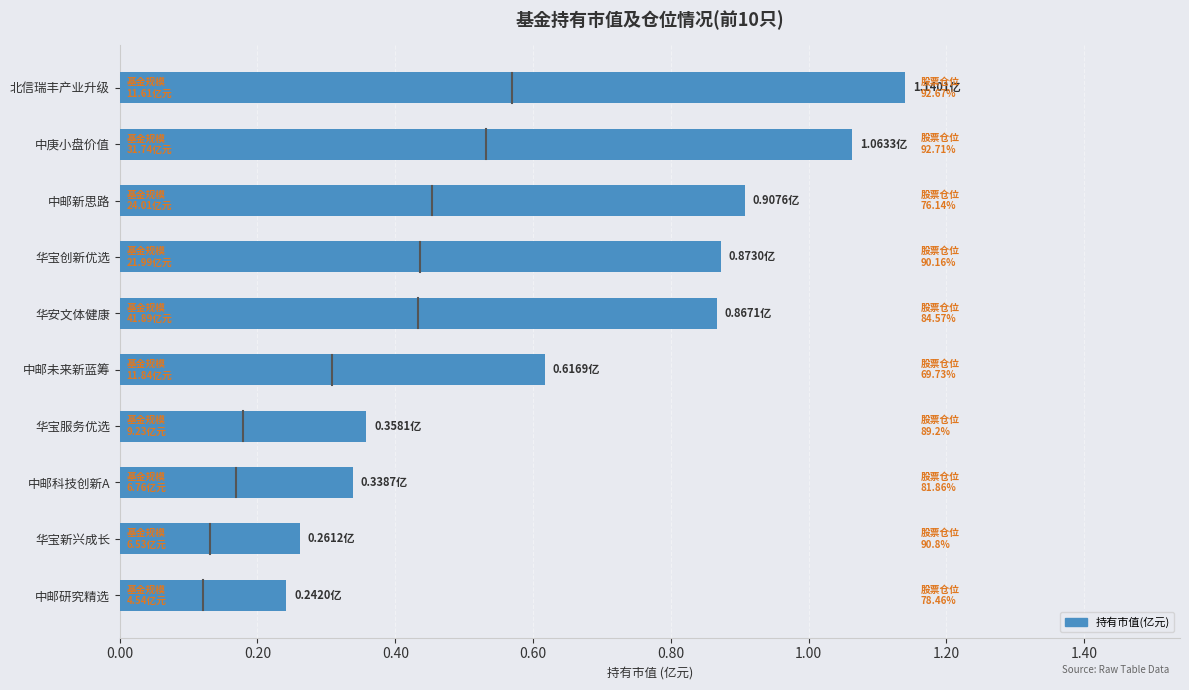

Which label corresponds to the largest value in the chart?

北信瑞丰产业升级